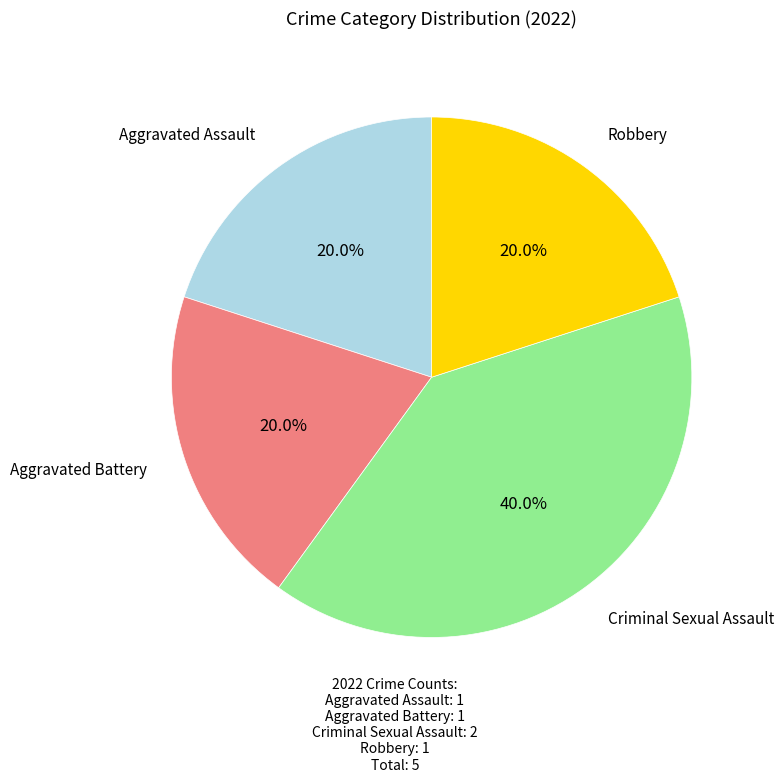

Does any single category account for the majority?

No